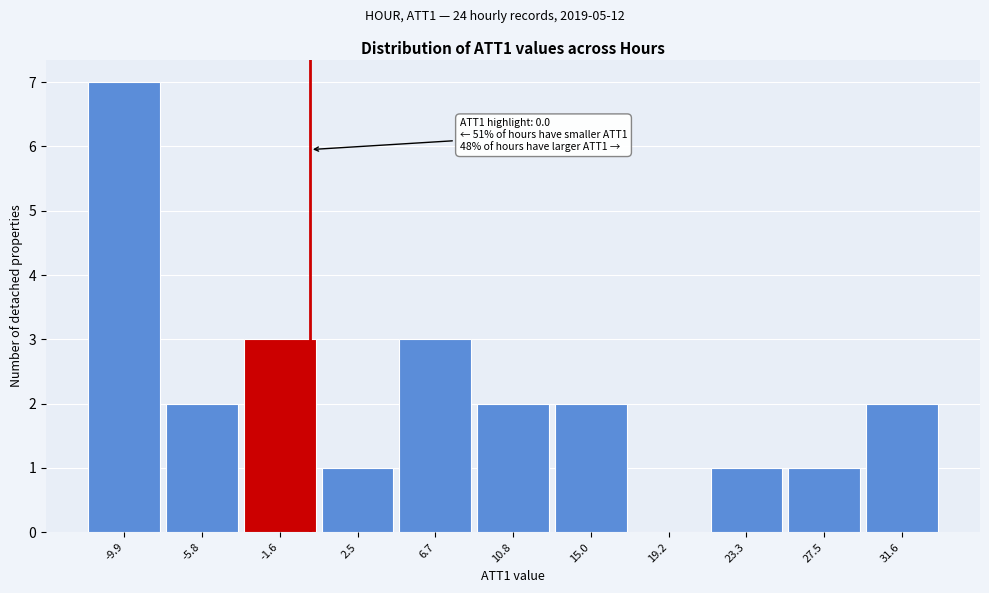

Over which range of the x-axis is the bar tallest?

-12.0 to -8.0